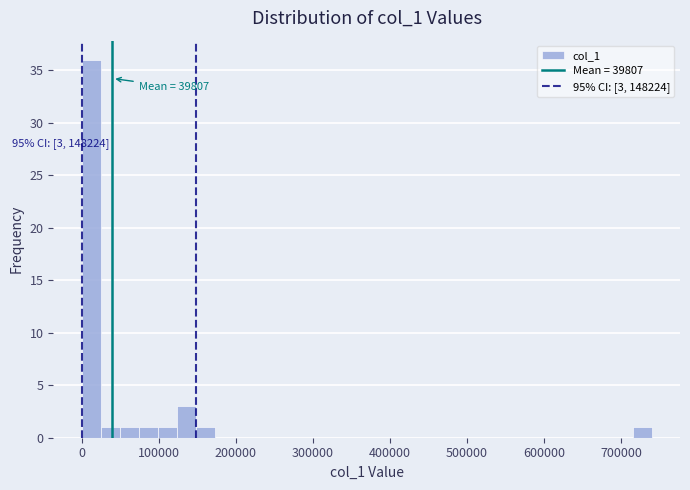

Around what value on the x-axis is the tallest bar? Give the approximate position of its centre, as read against the axis.

10000